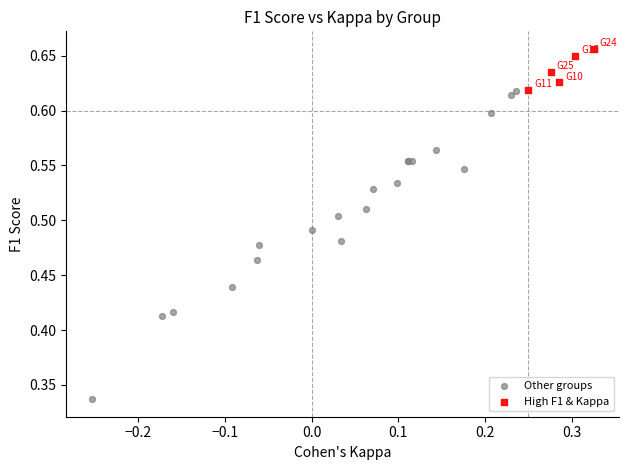

Which series has the largest Y range (max minus min)?

Other groups